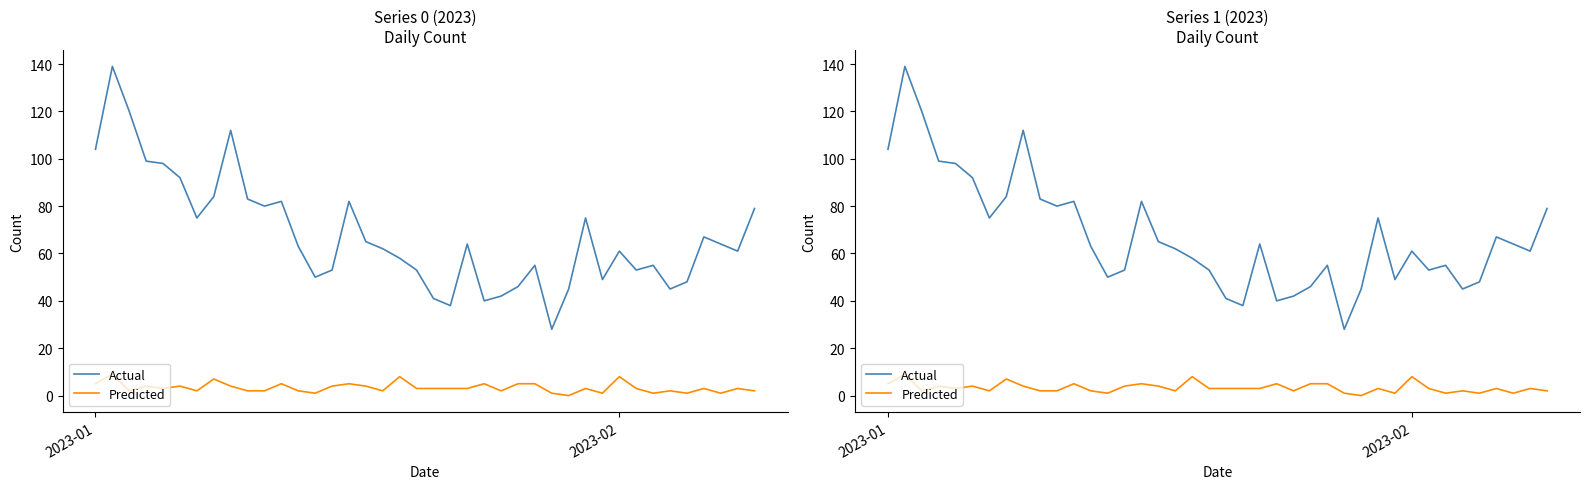

What is the greatest value displayed?

139